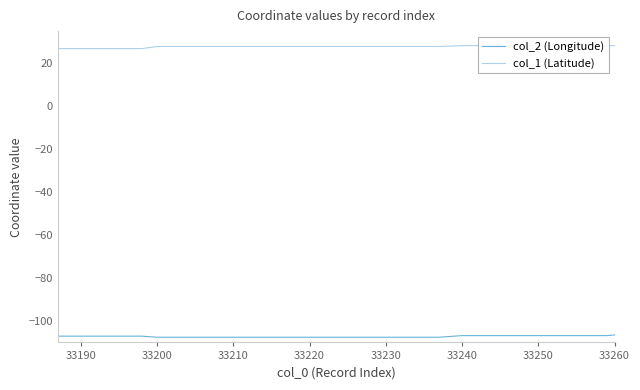

Which series has the largest total across all categories?

col_1 (Latitude)